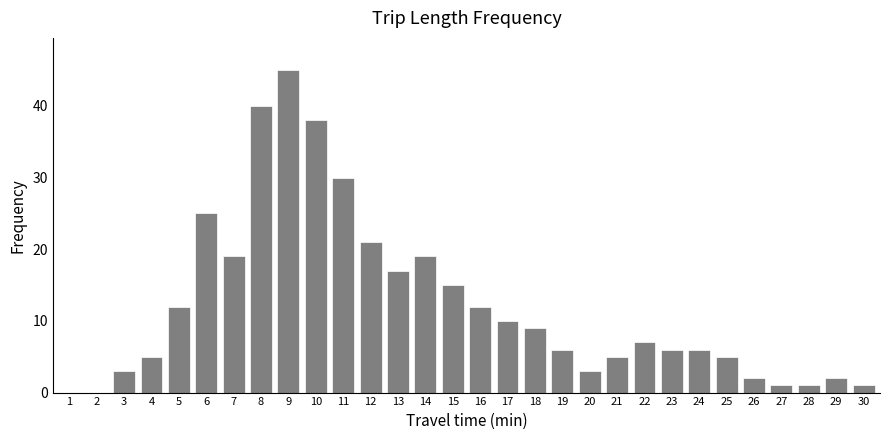

Reading right to left, list all the values displayed in this chart.

30=1	29=2	28=1	27=1	26=2	25=5	24=6	23=6	22=7	21=5	20=3	19=6	18=9	17=10	16=12	15=15	14=19	13=17	12=21	11=30	10=38	9=45	8=40	7=19	6=25	5=12	4=5	3=3	2=0	1=0